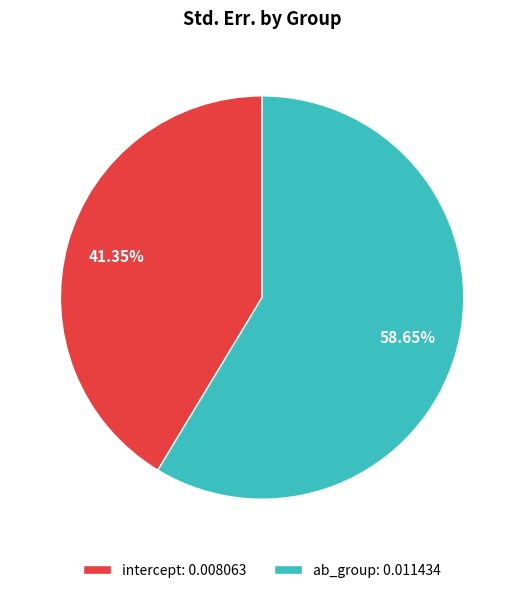

To the nearest percent, what is the combined percentage of intercept and ab_group?

100%